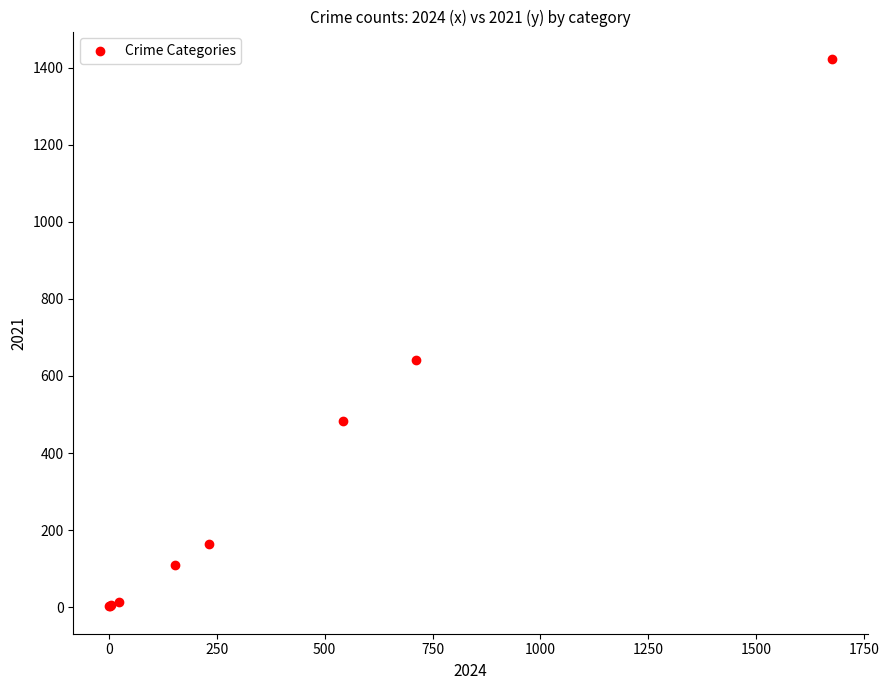

What Y value in the scatter plot is closest to 712?

642